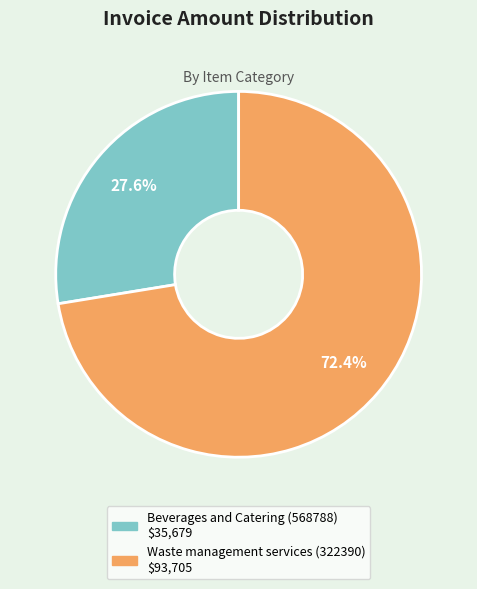

What percentage is the Waste management services (322390) slice, to the nearest percent?

72%